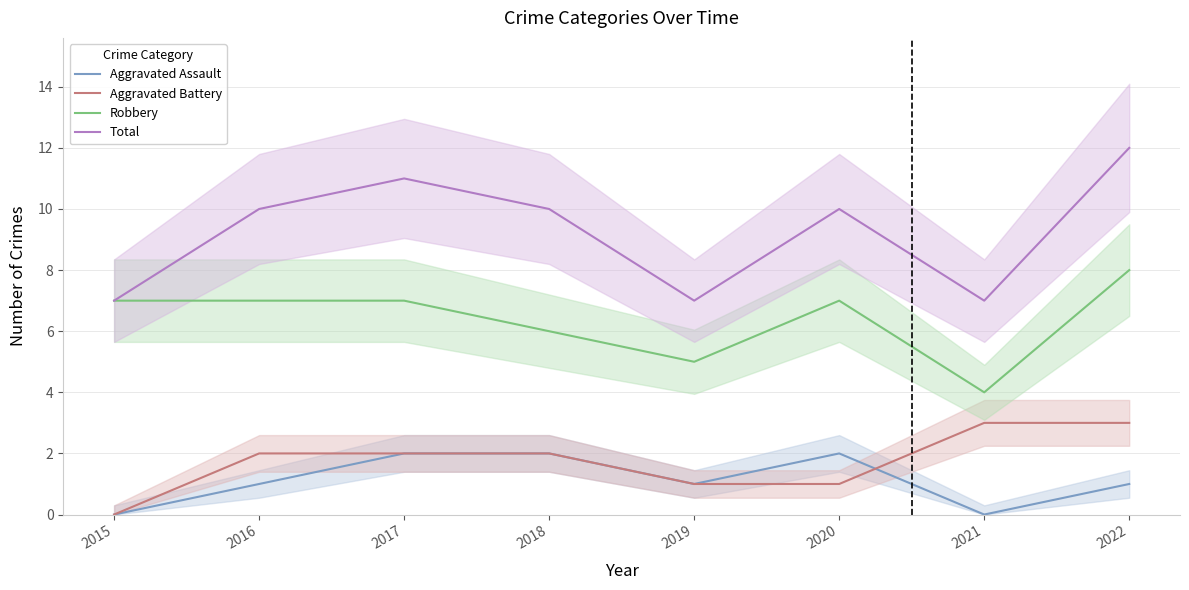

Which series has the widest spread of values?

Total